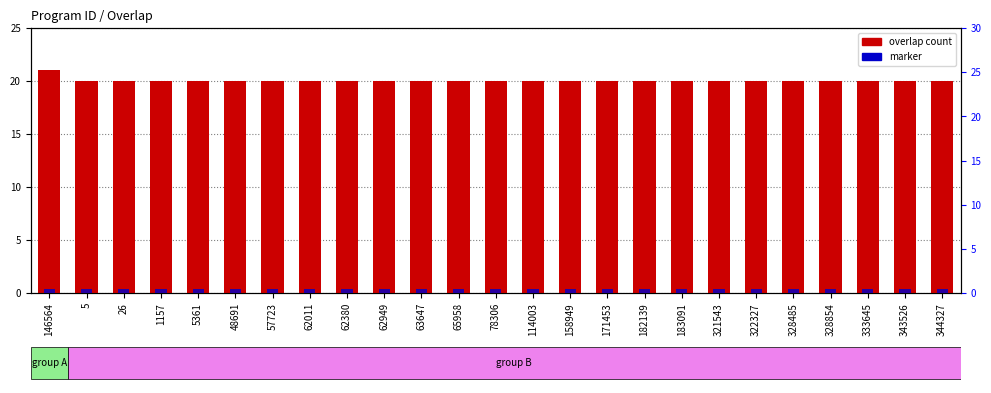

At how many categories does at least one series exceed 17?

25